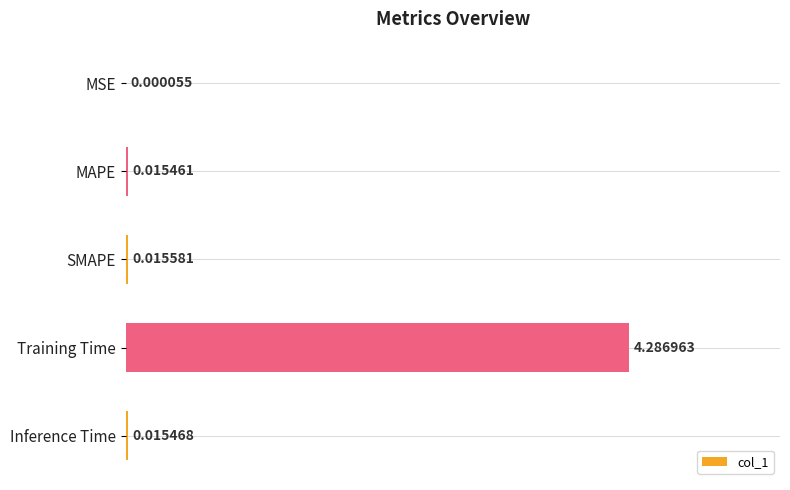

Where is the data nearest to the value 2?

SMAPE